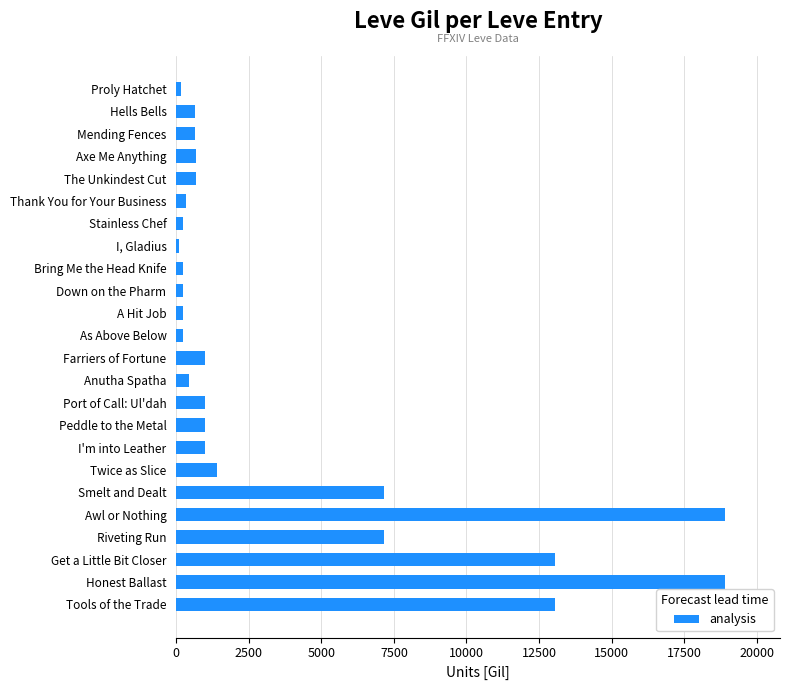

True or false: the data shows 4760 at Honest Ballast.

False